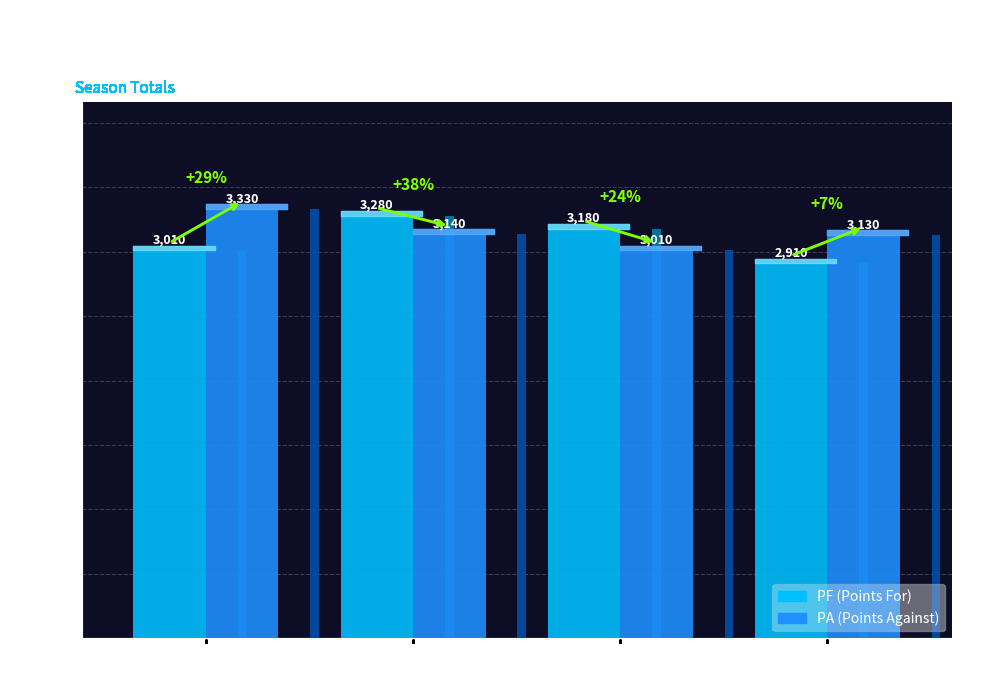

How many categories are shown in the chart?

4